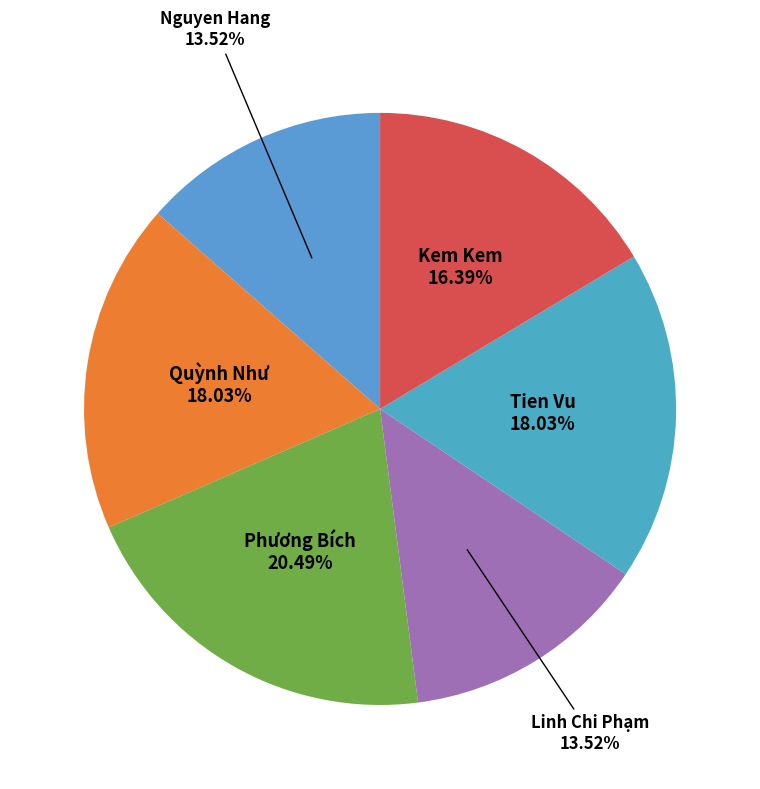

How many segments does this pie chart have?

6